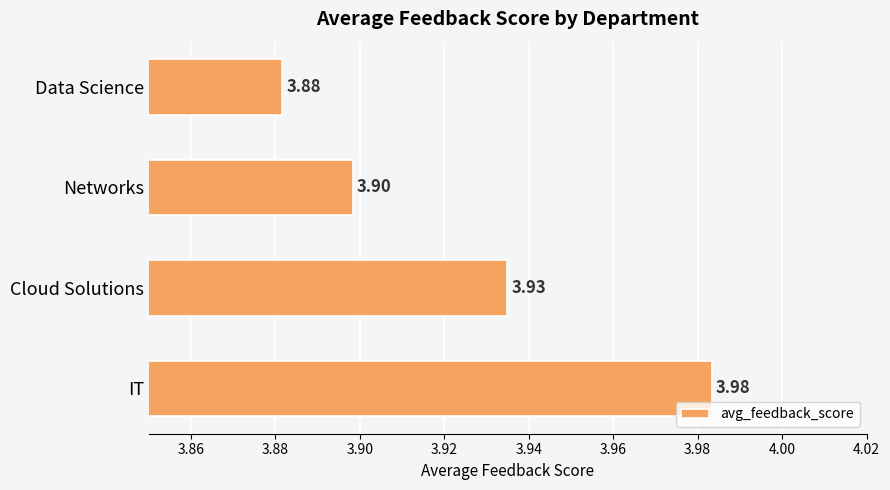

What is the sum of the values at Data Science and Cloud Solutions?

7.8